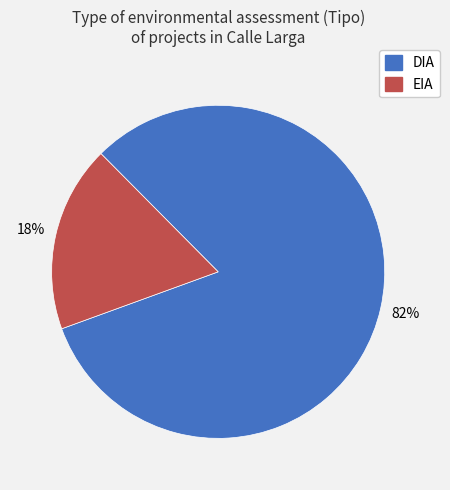

Combined, do EIA and DIA account for over 50%?

Yes